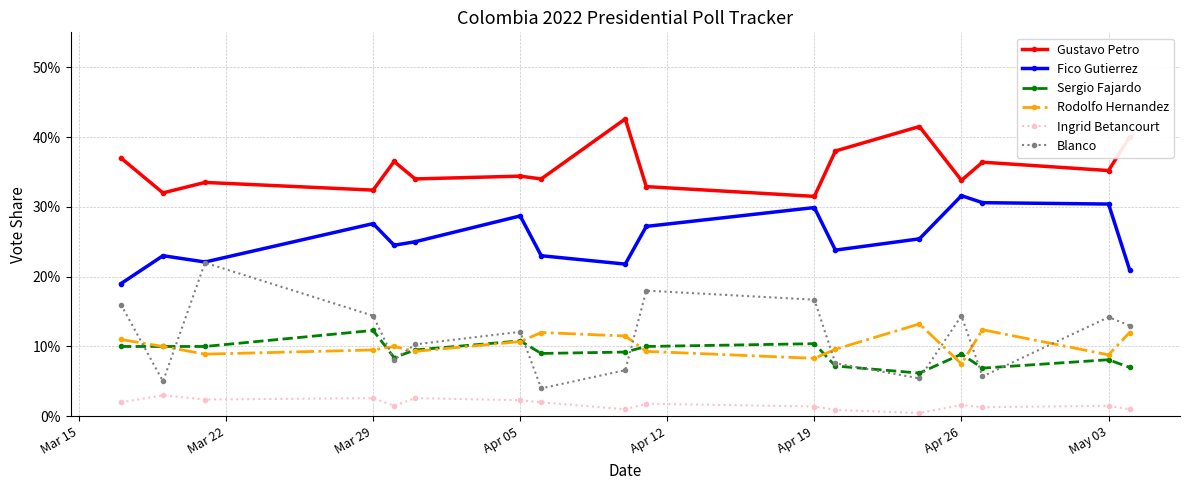

True or false: Gustavo Petro and Fico Gutierrez intersect in this chart.

False